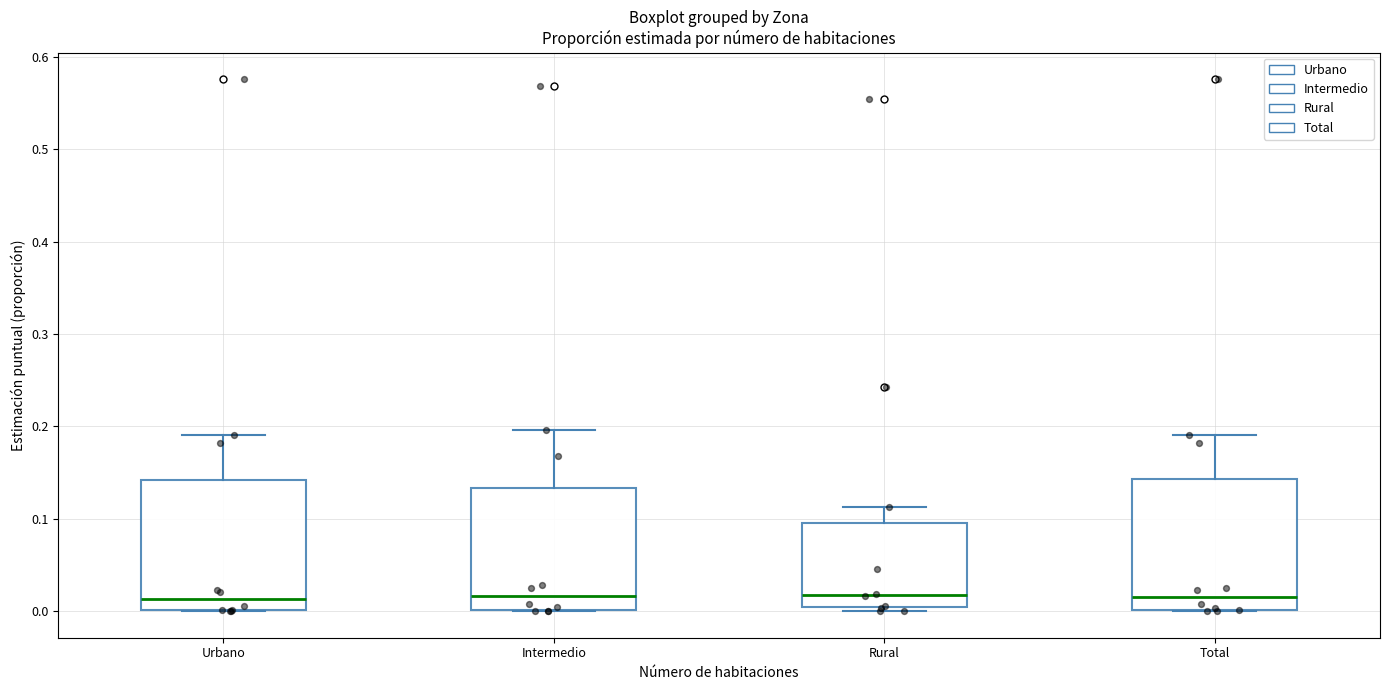

Reading left to right, transcribe this box plot: for each box, give where its median line is, the range the box spans, and where its two whiskers end, as read against the y-axis. The values are not printed on the chart, so give them approximately, as read against the axis.

Urbano: median 0.01, box 0.00 to 0.14, whiskers 0.00 to 0.19
Intermedio: median 0.02, box 0.00 to 0.13, whiskers 0.00 to 0.20
Rural: median 0.02, box 0.00 to 0.10, whiskers 0.00 (just below the box's lower edge) to 0.11
Total: median 0.02, box 0.00 to 0.14, whiskers 0.00 to 0.19